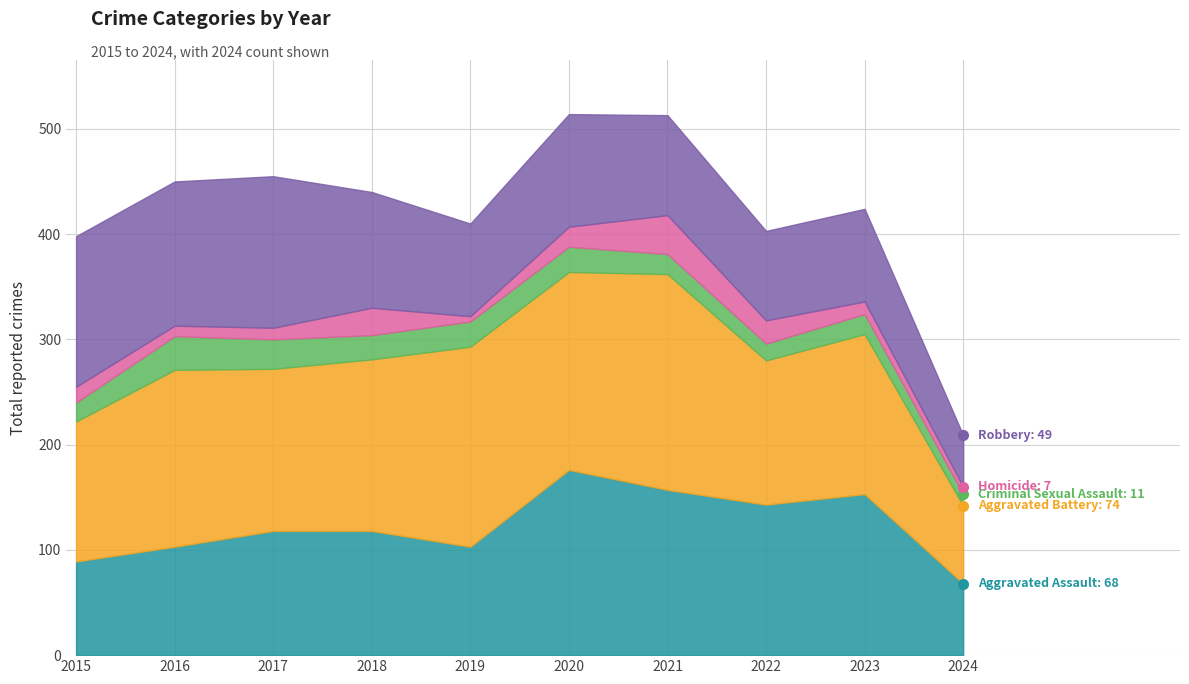

Does the chart have visible grid lines?

Yes